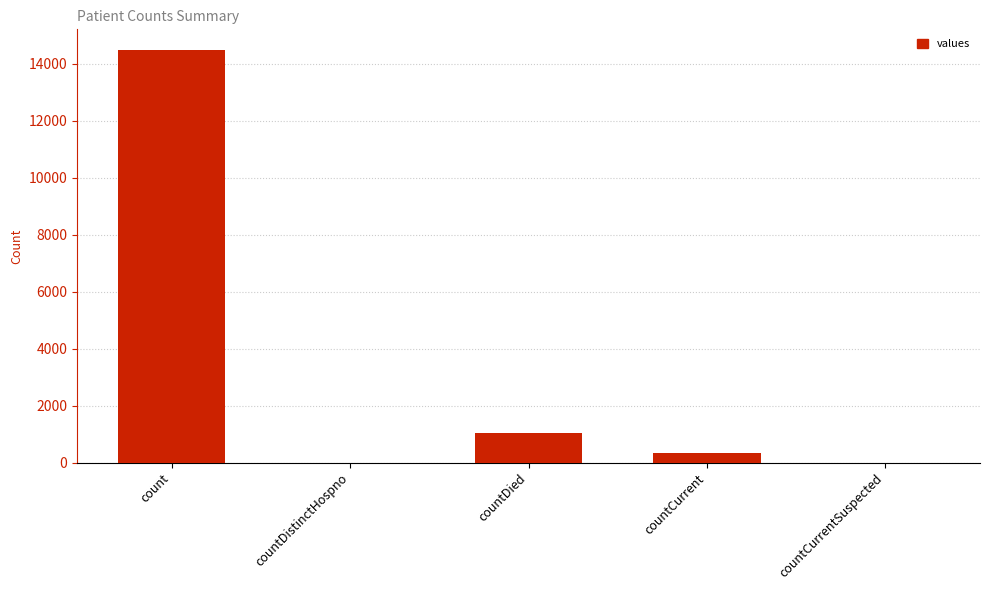

Reading right to left, transcribe all the data shown in this chart.

countCurrentSuspected=0	countCurrent=345	countDied=1033	countDistinctHospno=0	count=14488